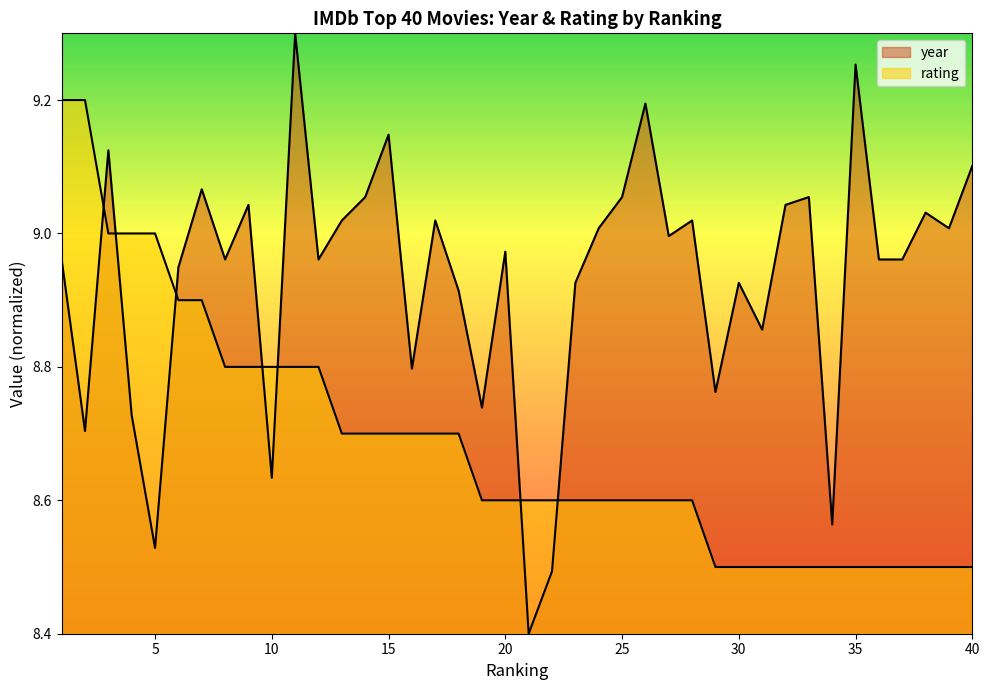

Which series has the largest range (max minus min)?

year